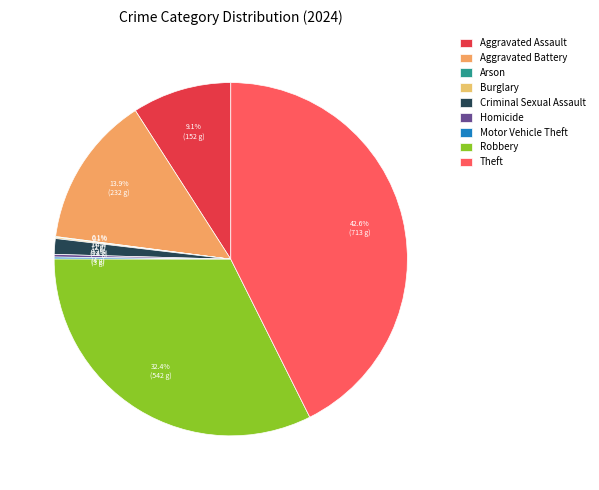

Is there any slice that represents more than half of the pie?

No